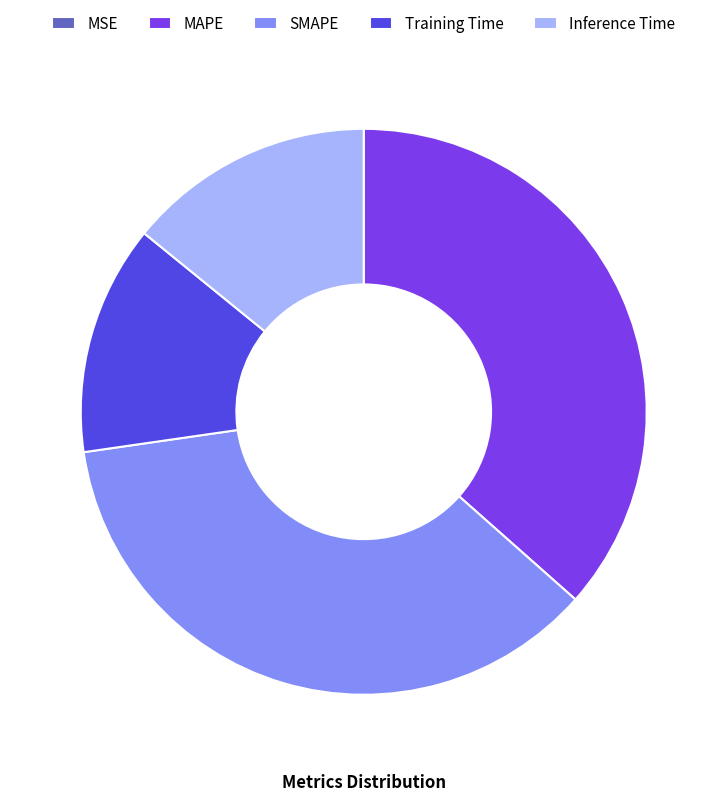

True or false: MAPE accounts for 37% of the total.

True